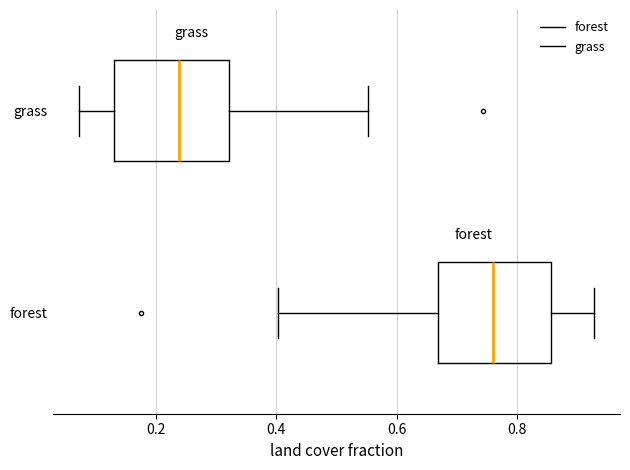

Reading bottom to top, transcribe this box plot: for each box, give where its median line is, the range the box spans, and where its two whiskers end, as read against the x-axis. The values are not printed on the chart, so give them approximately, as read against the axis.

forest: median 0.76, box 0.66 to 0.86, whiskers 0.40 to 0.92
grass: median 0.24, box 0.14 to 0.32, whiskers 0.08 to 0.56